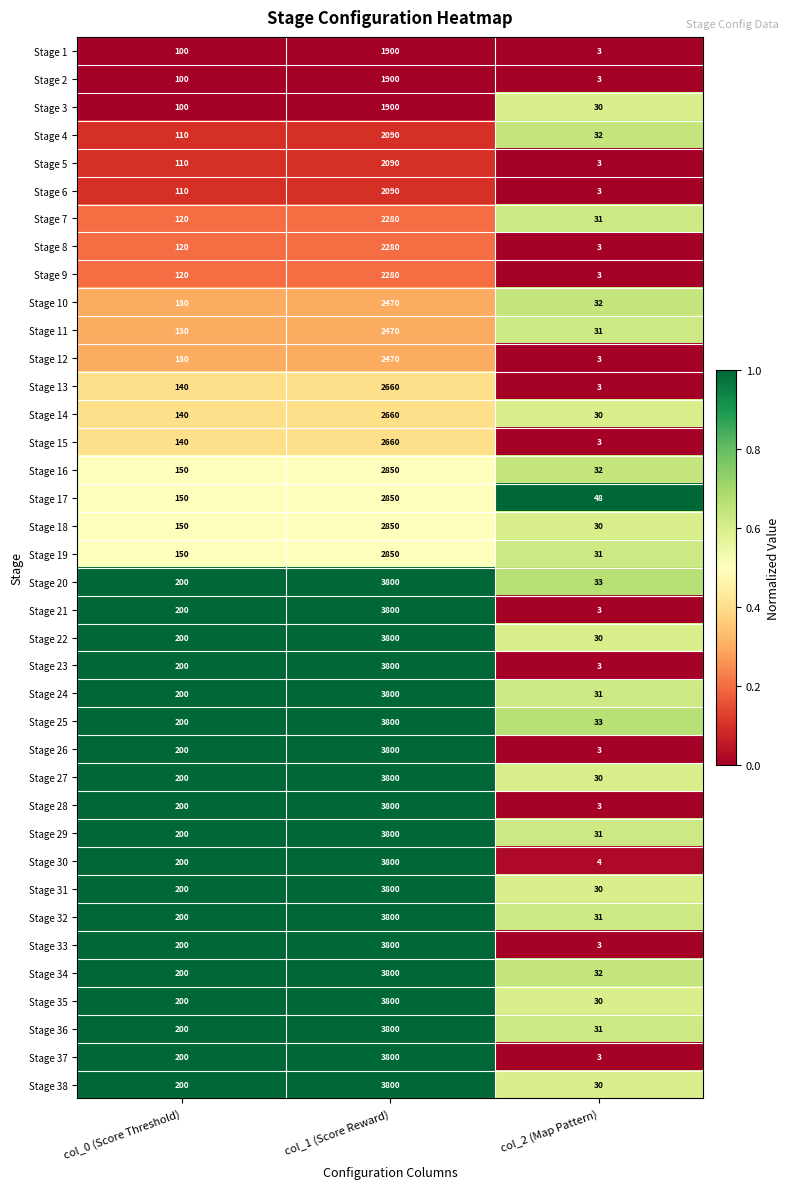

What is the spread (max minus min) of values at col_1 (Score Reward)?

1900